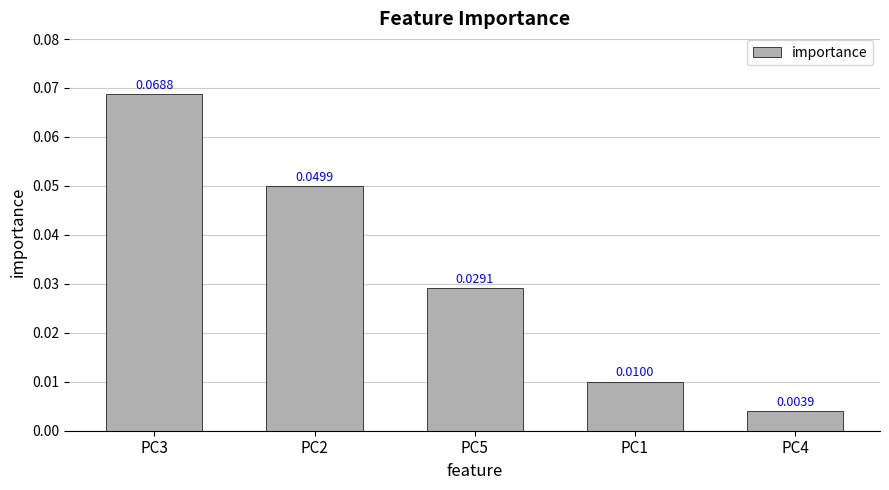

List the labels in order of value, smallest first.

PC4, PC1, PC5, PC2, PC3